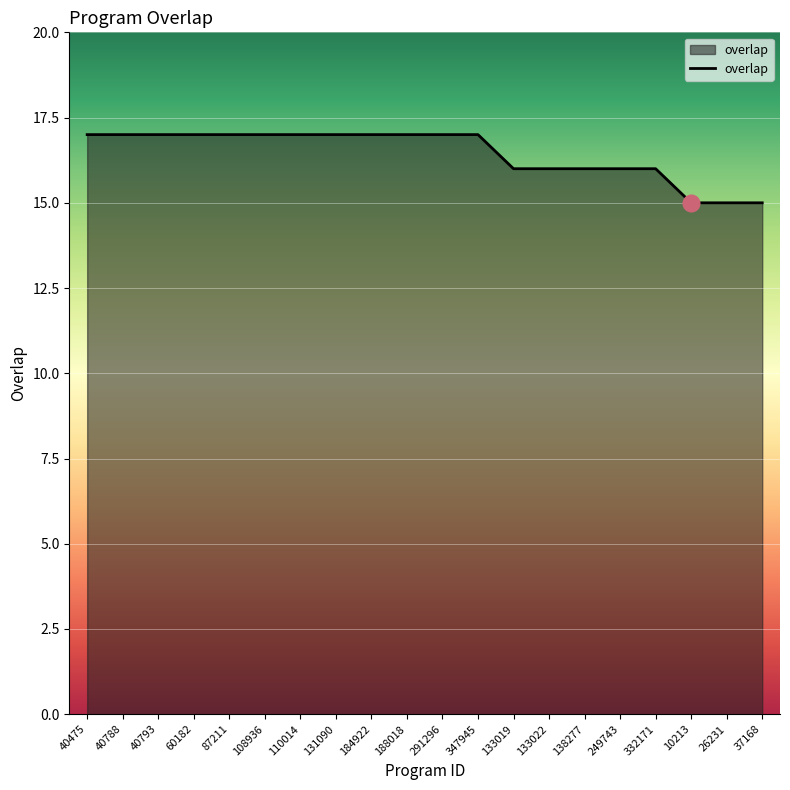

Reading left to right, extract all data points from this chart.

40475=17	40788=17	40793=17	60182=17	87211=17	108936=17	110014=17	131090=17	184922=17	188018=17	291296=17	347945=17	133019=16	133022=16	138277=16	249743=16	332171=16	10213=15	26231=15	37168=15